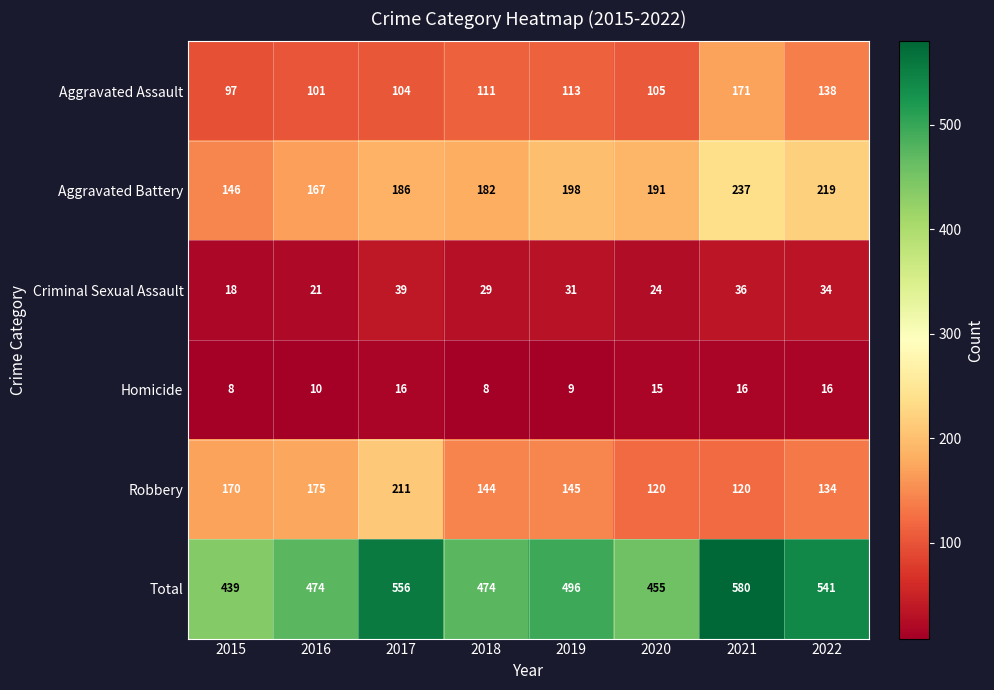

Where is Robbery nearest to the value 165?

2015